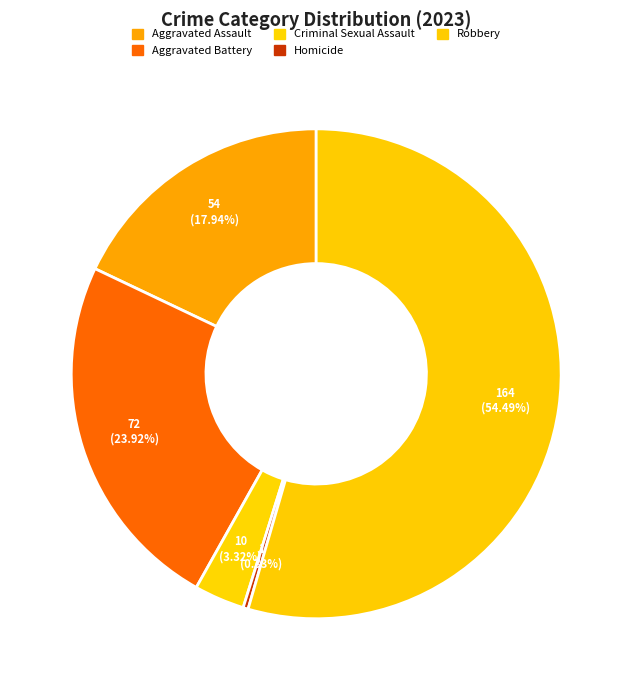

Do Homicide and Robbery together represent more than half of the pie?

Yes